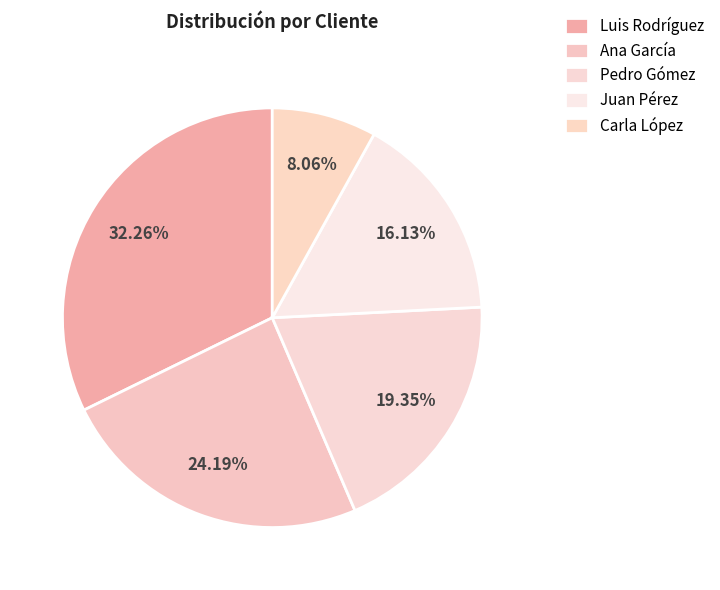

To the nearest percent, what percentage of the pie is Pedro Gómez?

19%